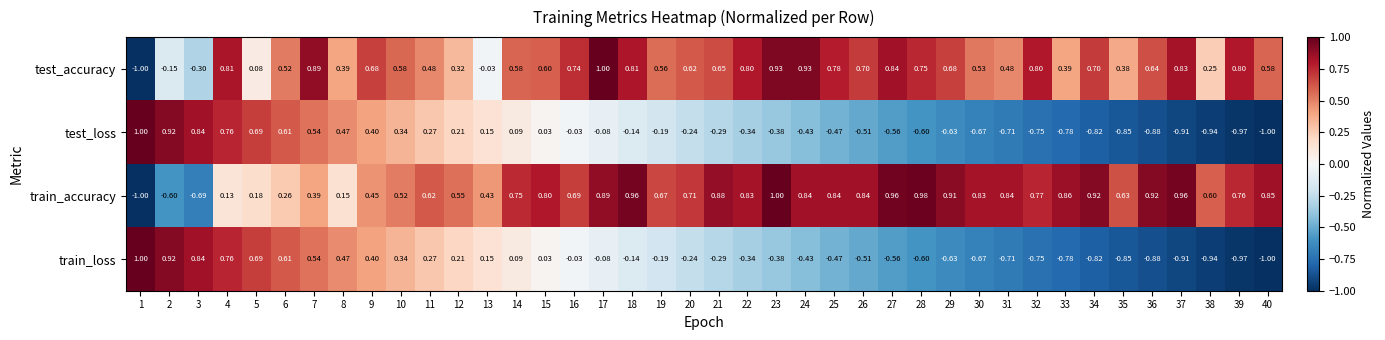

Is the value of test_accuracy at 22 greater than the value of train_loss at 20?

Yes